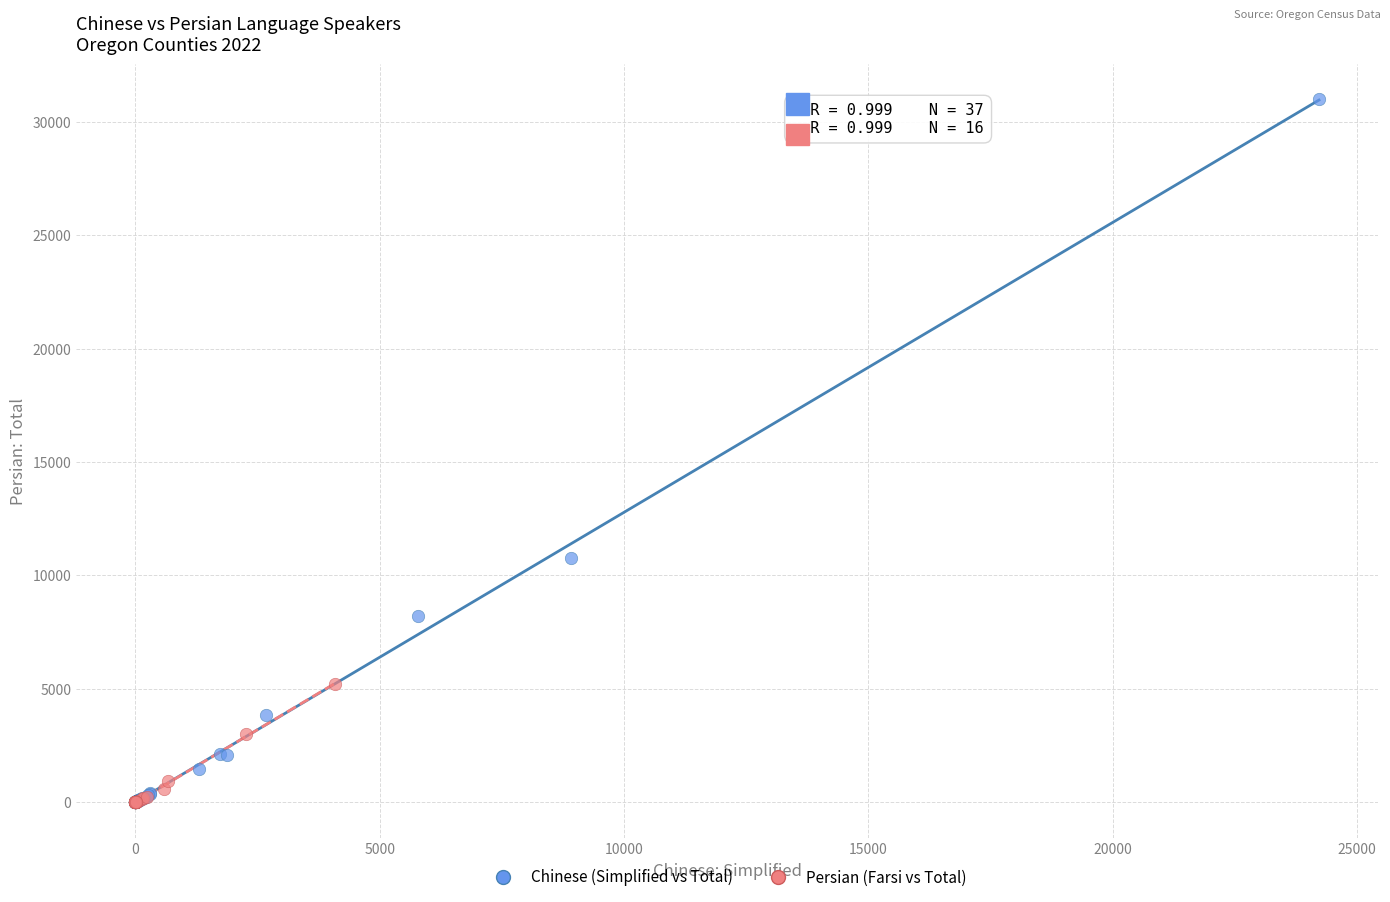

Which series reaches the maximum Y coordinate?

Chinese (Simplified vs Total)